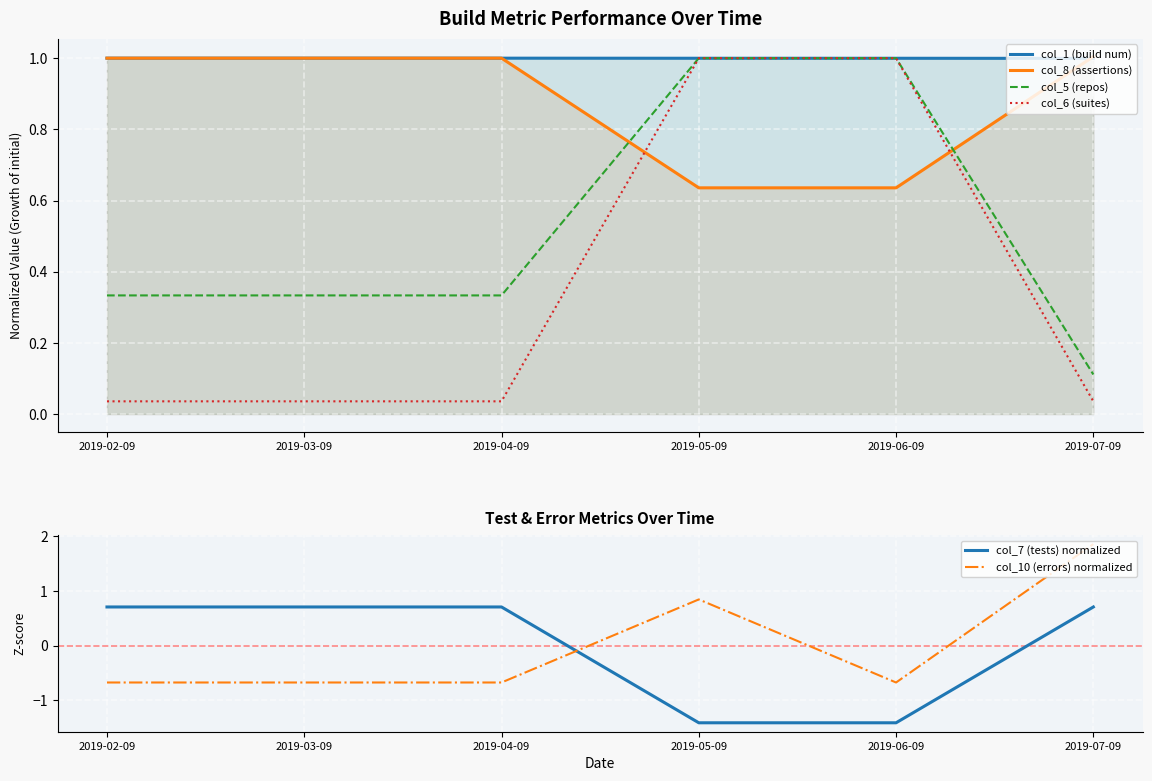

What is the label of the 3rd point from the right?

2019-05-09